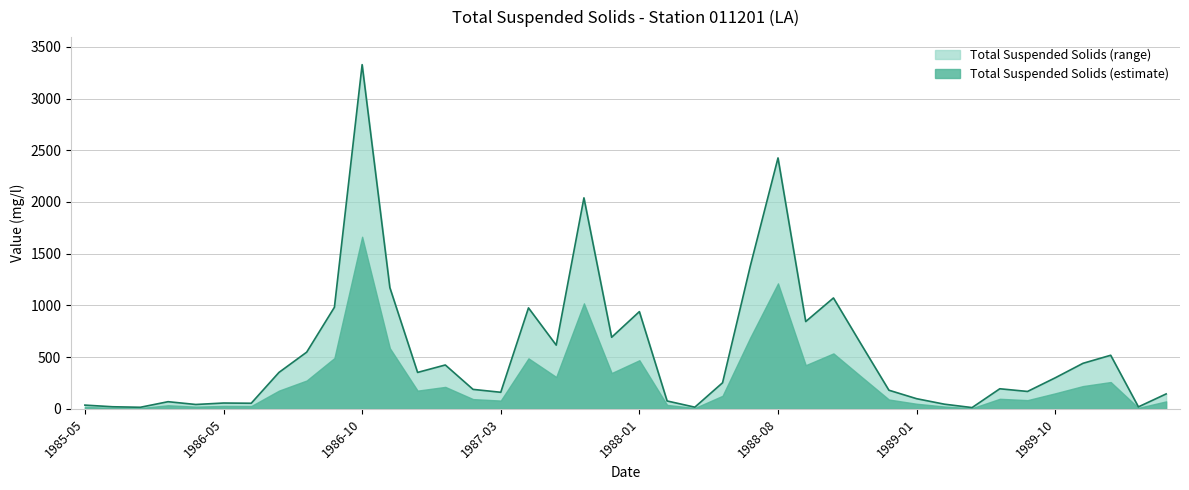

What is the change in value from 1986-03 to 1986-12?

+283.0